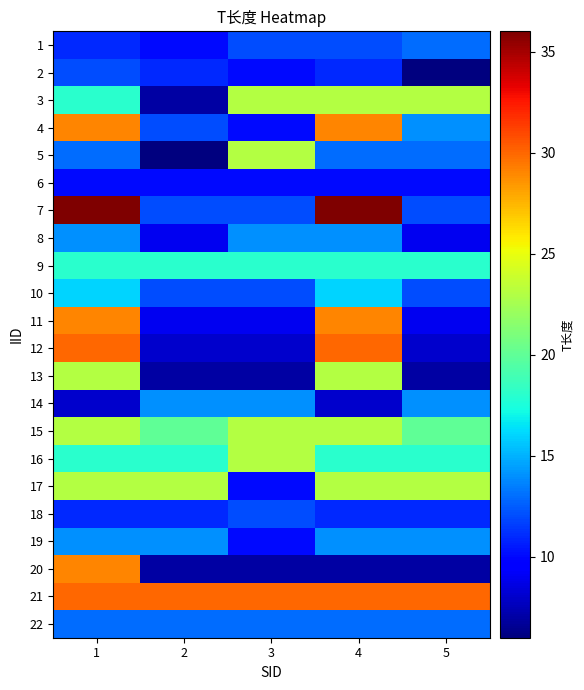

Which series has the largest range (max minus min)?

7